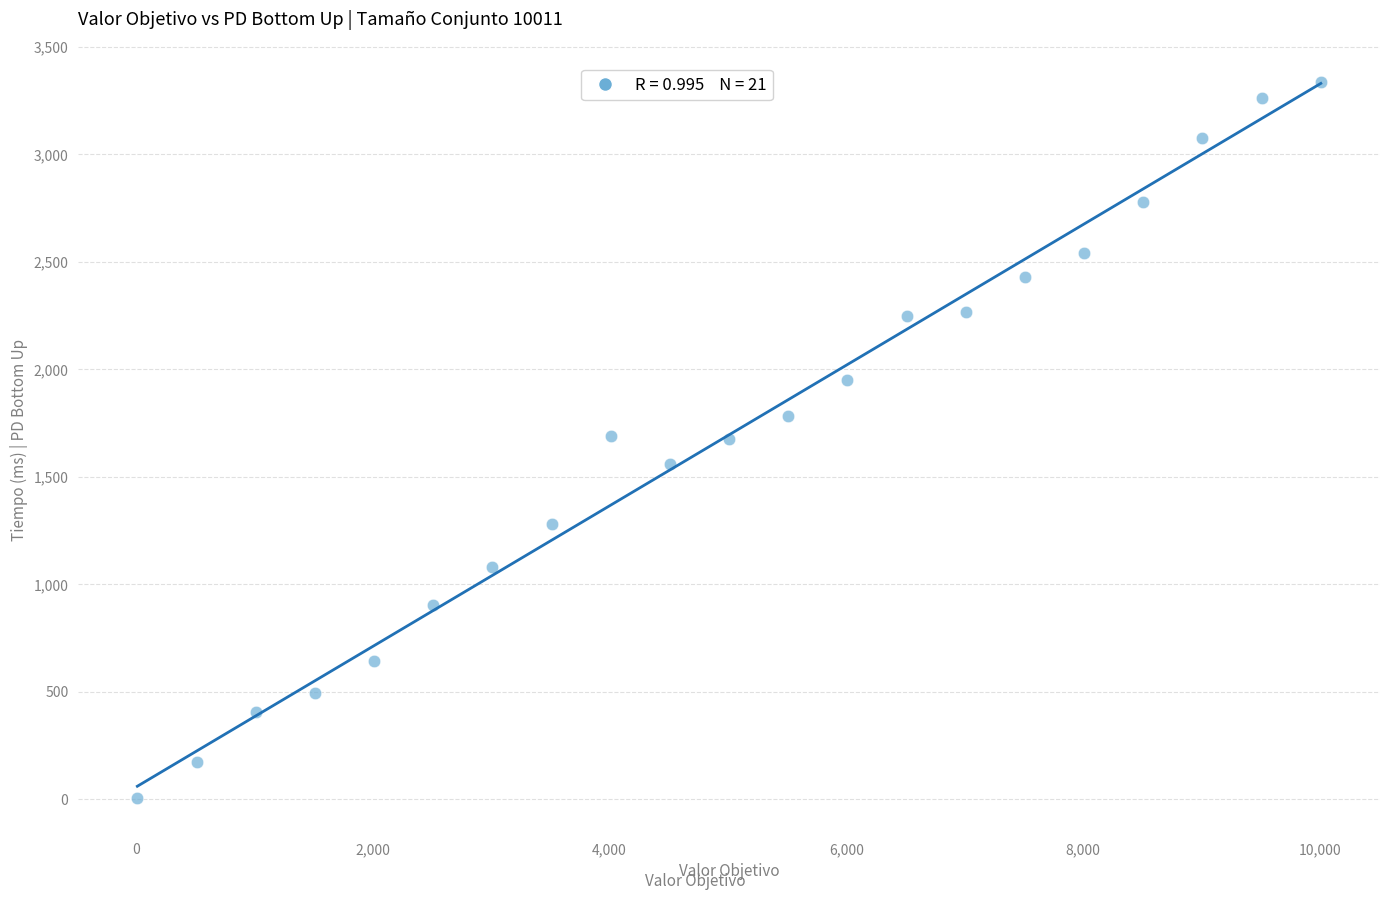

What is the range of Y values (max minus min)?

3331